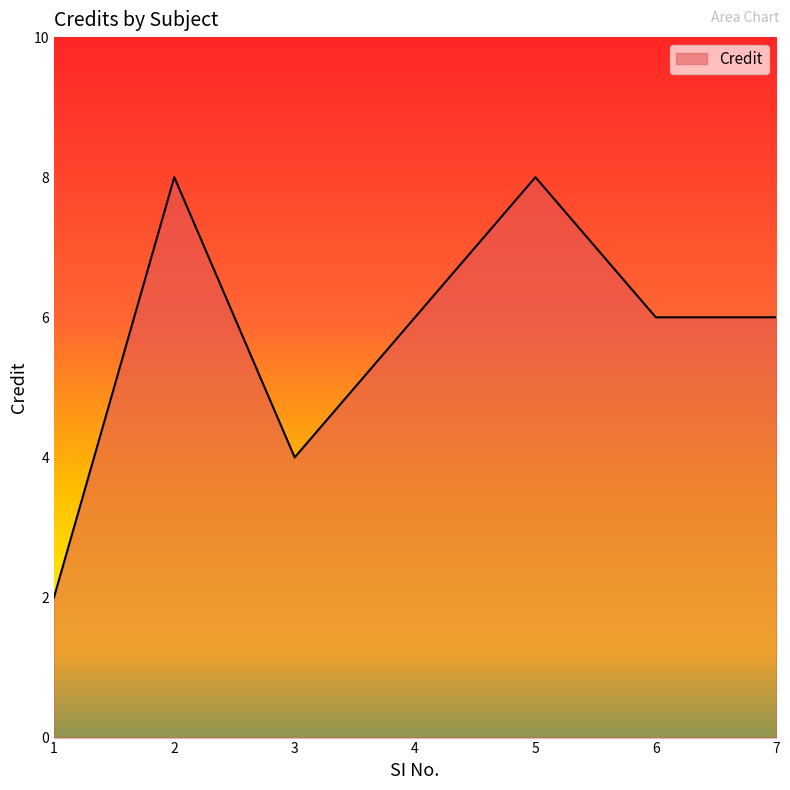

What is the sum of all values?

40